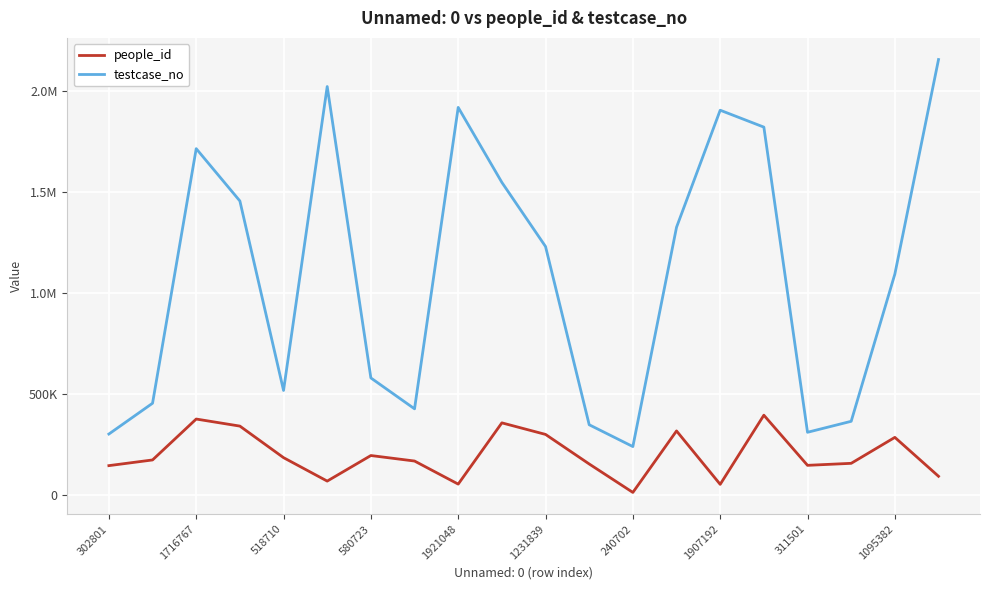

What is the minimum value for testcase_no?

240703